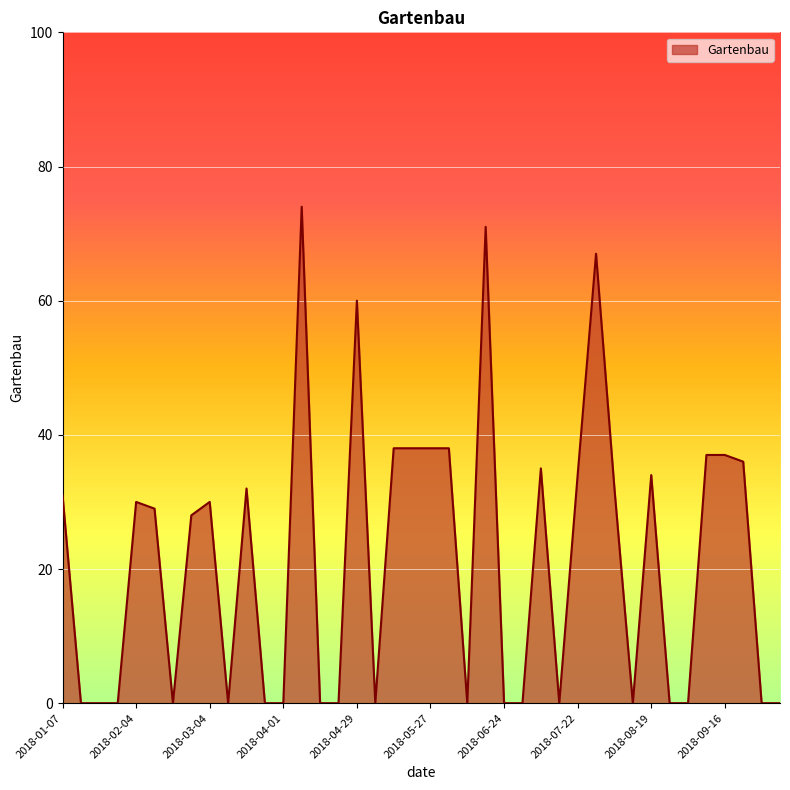

How many lines are shown in the chart?

1